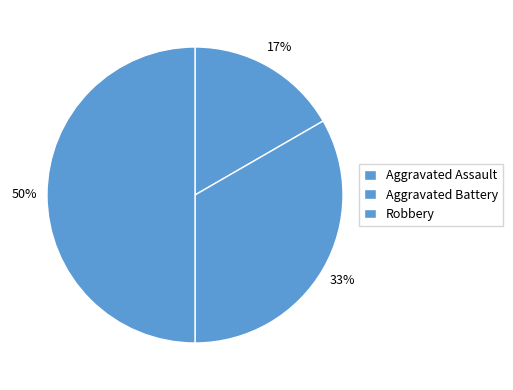

Rank the categories by value from lowest to highest.

Aggravated Assault, Aggravated Battery, Robbery